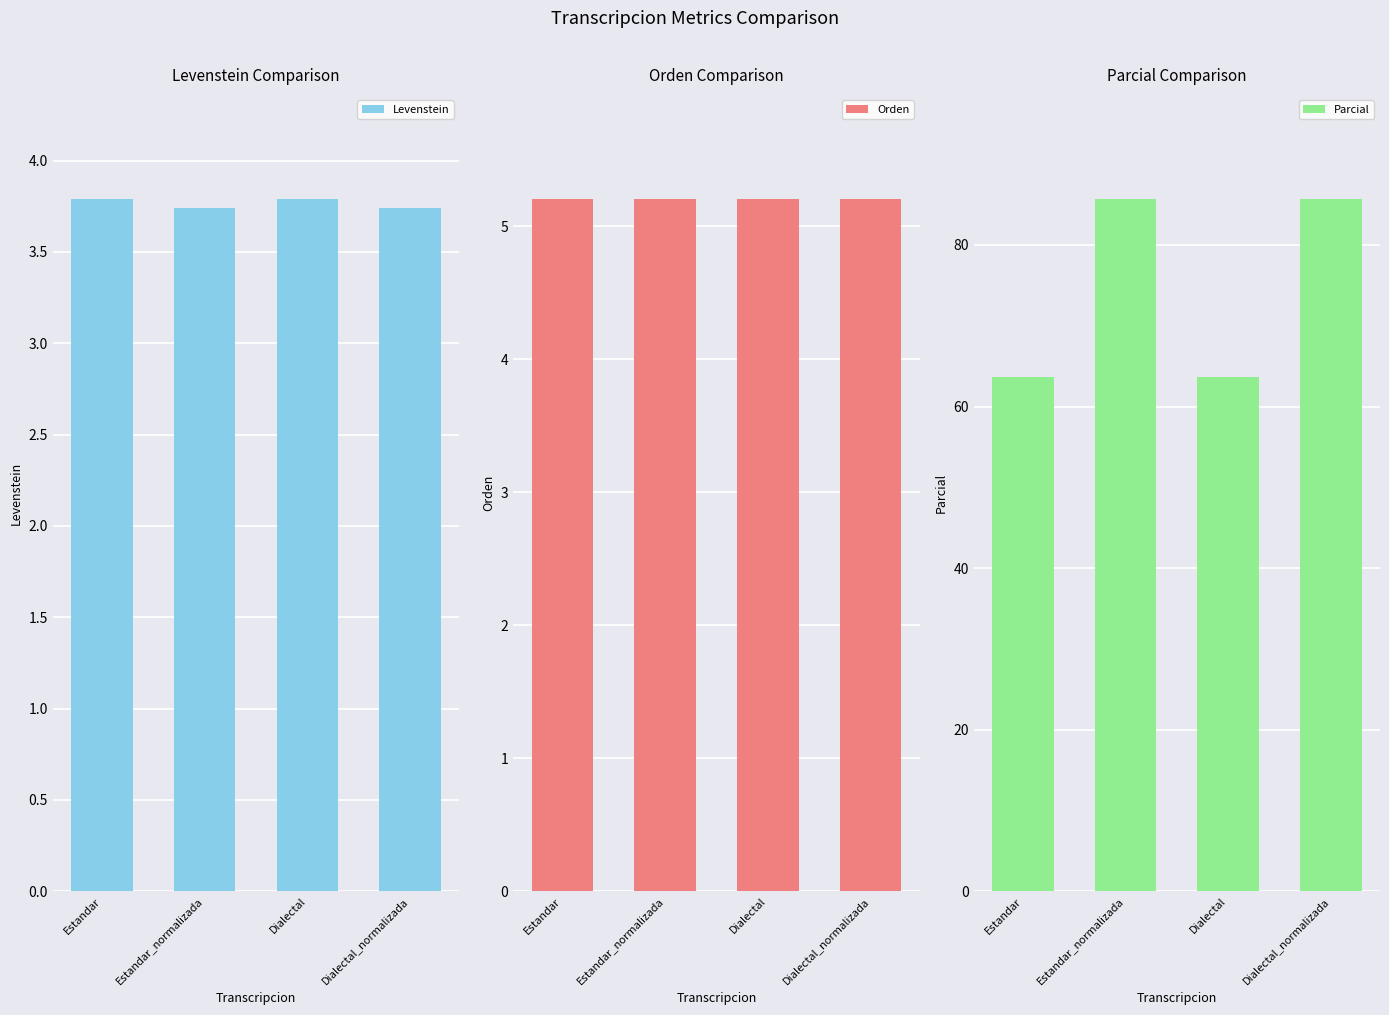

What is the spread (max minus min) of values at Dialectal?

59.8